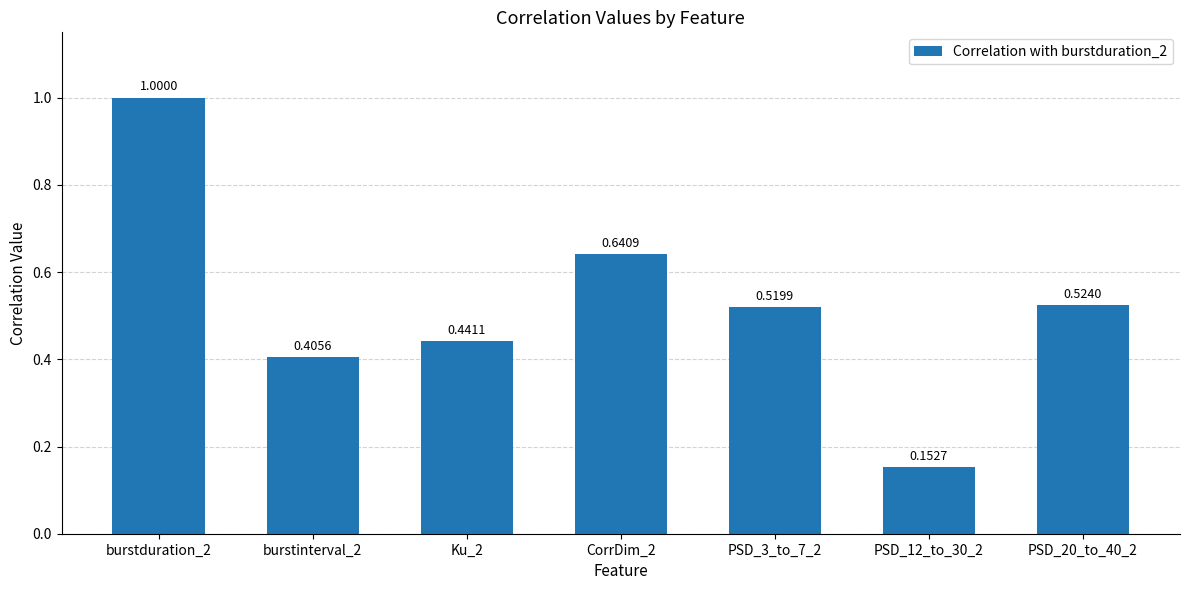

What is the greatest value displayed?

1.0